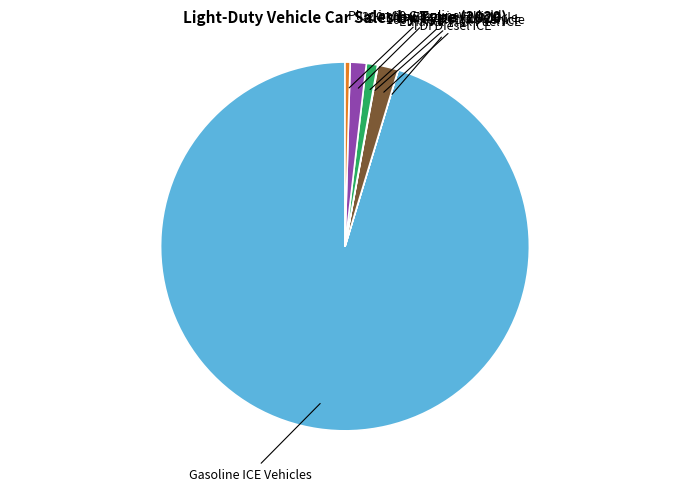

Does any single category account for the majority?

Yes